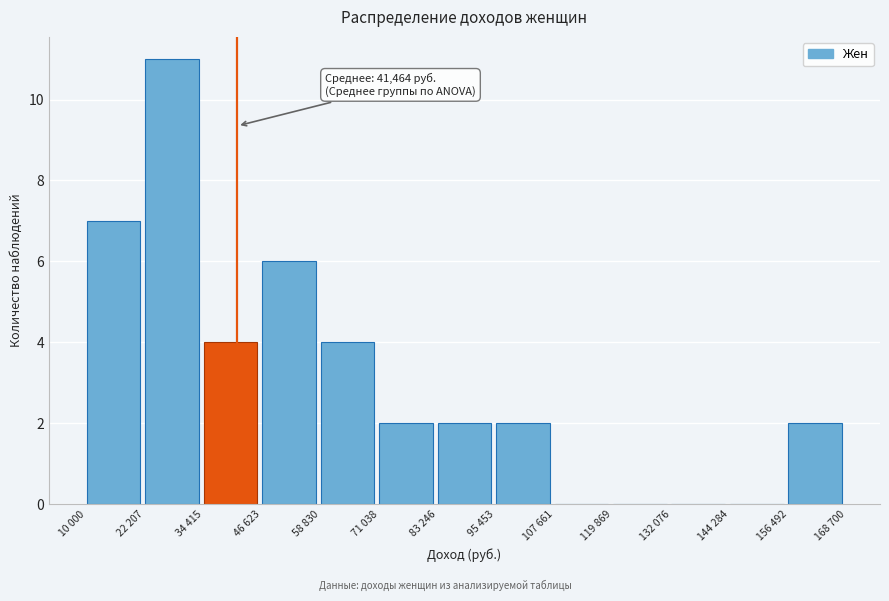

Reading right to left, extract all data points from this chart.

156 492=2	144 284=0	132 076=0	119 869=0	107 661=0	95 453=2	83 246=2	71 038=2	58 830=4	46 623=6	34 415=4	22 207=11	10 000=7